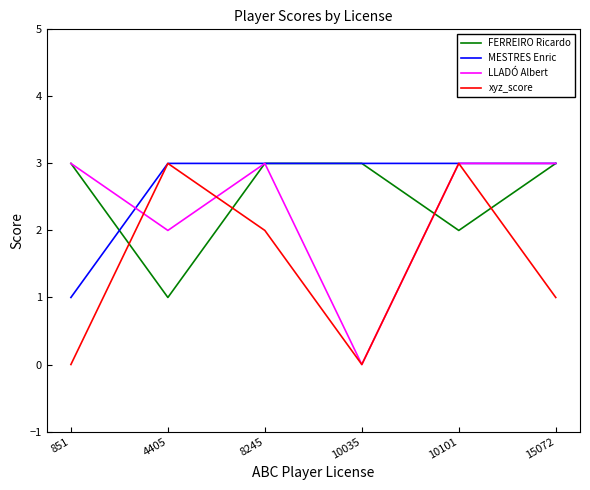

What is the maximum value shown in the chart?

3